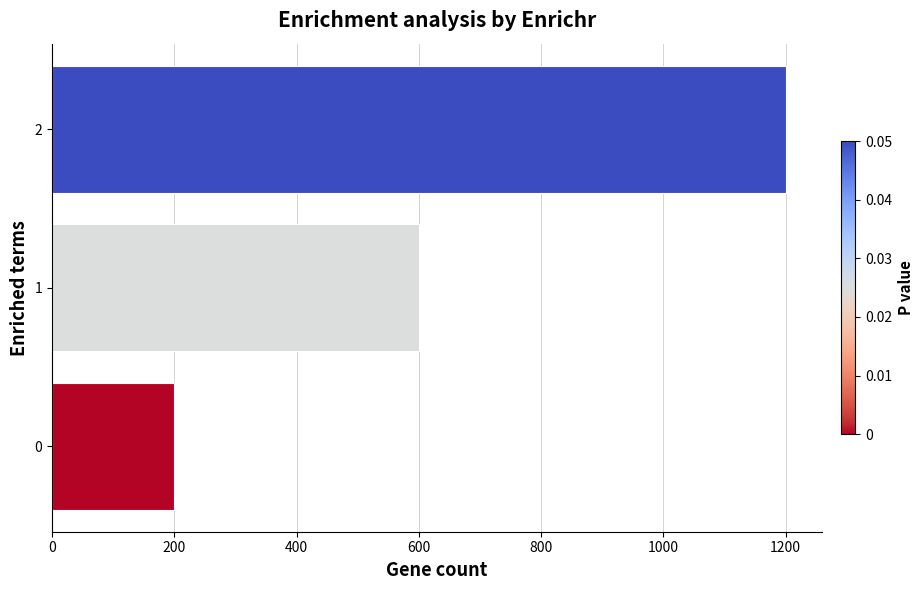

Rank the categories by value from highest to lowest.

2, 1, 0